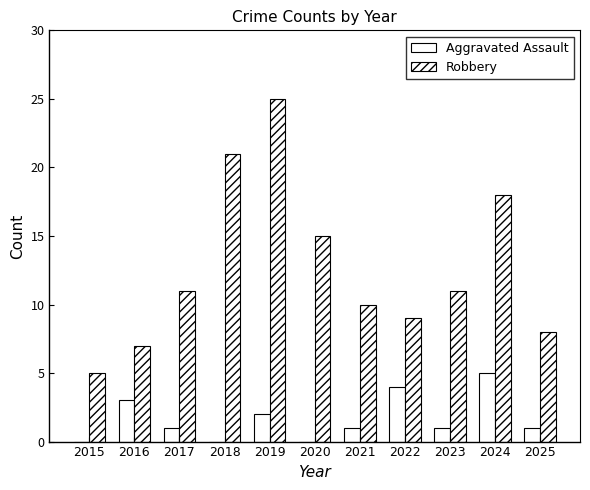

Reading right to left, list all the values displayed in this chart.

Aggravated Assault: 2025=1	2024=5	2023=1	2022=4	2021=1	2020=0	2019=2	2018=0	2017=1	2016=3	2015=0
Robbery: 2025=8	2024=18	2023=11	2022=9	2021=10	2020=15	2019=25	2018=21	2017=11	2016=7	2015=5